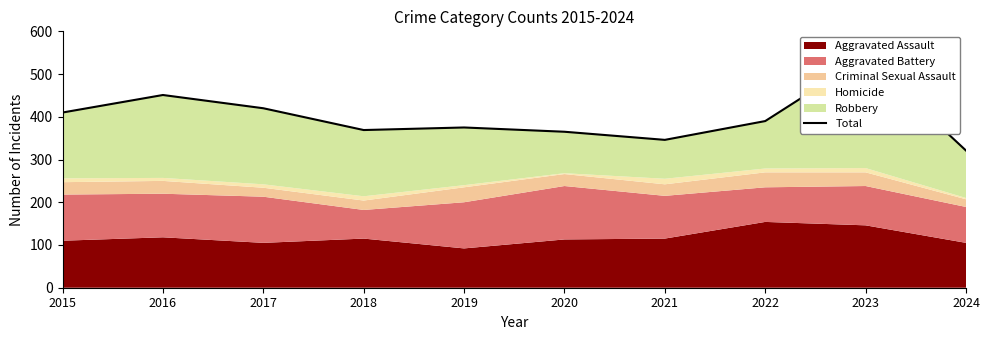

Rank the categories by value from highest to lowest.

2023, 2016, 2017, 2015, 2022, 2019, 2018, 2020, 2021, 2024